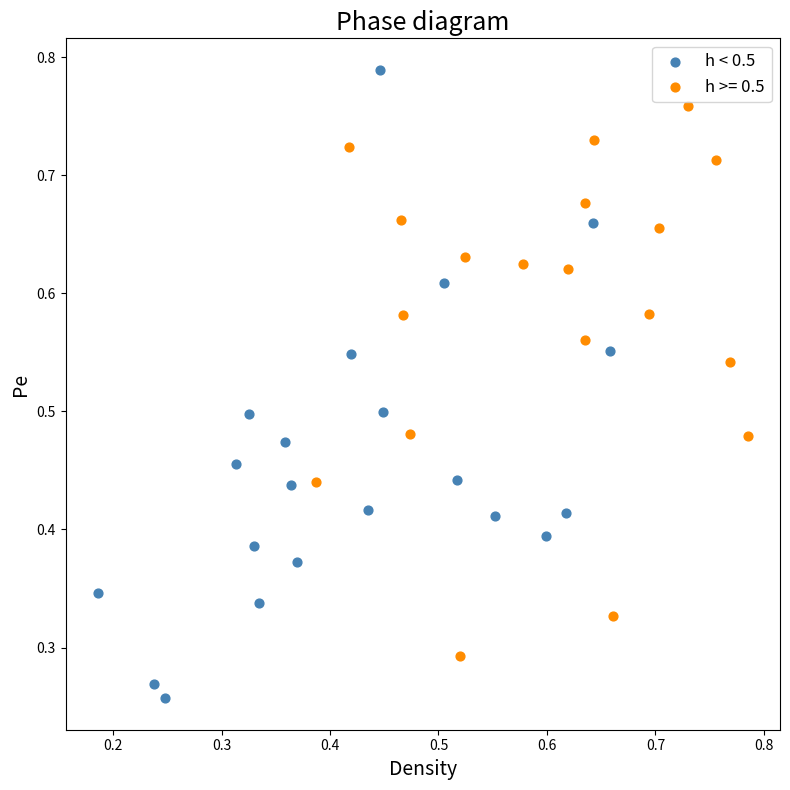

Which series contains the lowest Y value?

h < 0.5